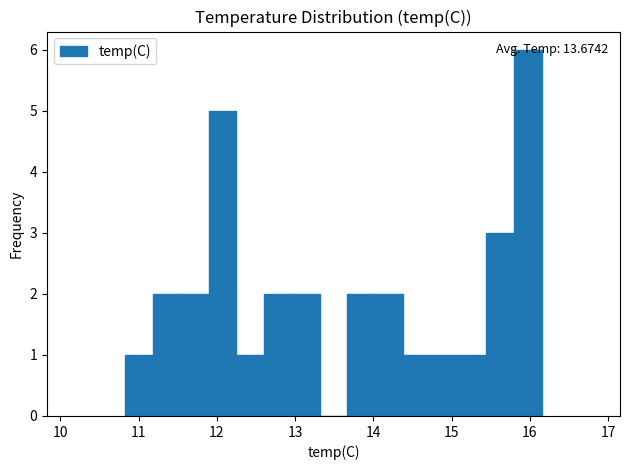

Read against the x-axis, roughly where is the centre of the tallest bar?

16.0